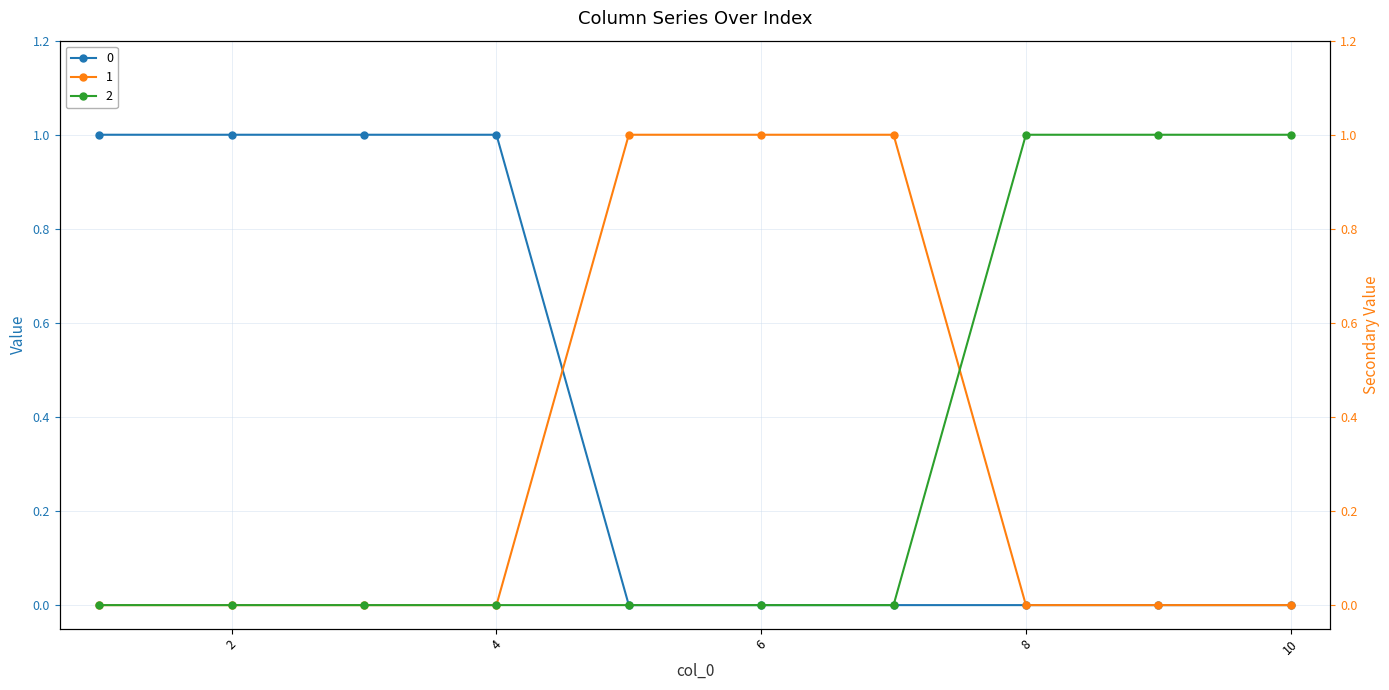

Is it true that 1 equals 1 at 9?

False